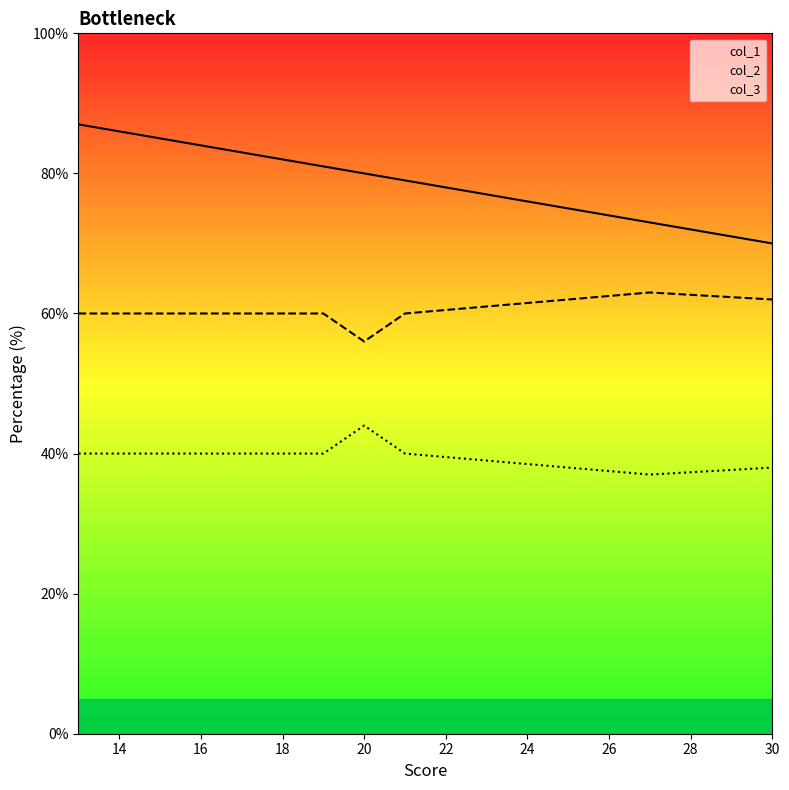

At which label does col_3 first exceed 40?

20